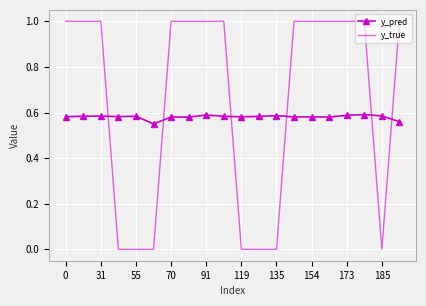

List the series in order of their overall mean, lowest first.

y_pred, y_true